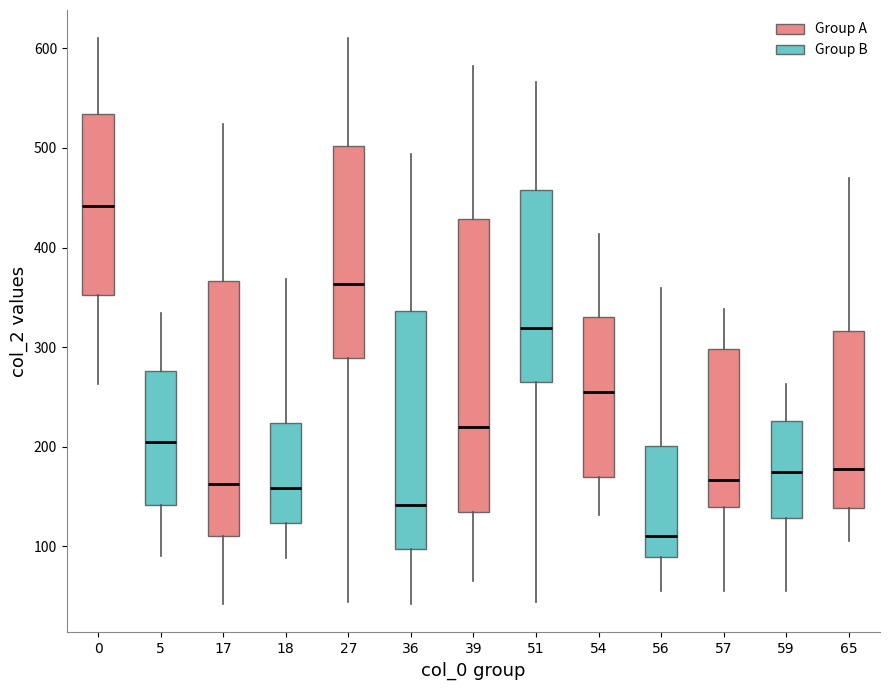

Reading left to right, transcribe this box plot: for each box, give where its median line is, the range the box spans, and where its two whiskers end, as read against the y-axis. The values are not printed on the chart, so give them approximately, as read against the axis.

0: median 440, box 350 to 530, whiskers 260 to 610
5: median 210, box 140 to 280, whiskers 90 to 330
17: median 160, box 110 to 370, whiskers 40 to 520
18: median 160, box 120 to 220, whiskers 90 to 370
27: median 360, box 290 to 500, whiskers 40 to 610
36: median 140, box 100 to 340, whiskers 40 to 490
39: median 220, box 140 to 430, whiskers 70 to 580
51: median 320, box 260 to 460, whiskers 40 to 570
54: median 260, box 170 to 330, whiskers 130 to 410
56: median 110, box 90 to 200, whiskers 60 to 360
57: median 170, box 140 to 300, whiskers 60 to 340
59: median 170, box 130 to 230, whiskers 60 to 260
65: median 180, box 140 to 320, whiskers 110 to 470